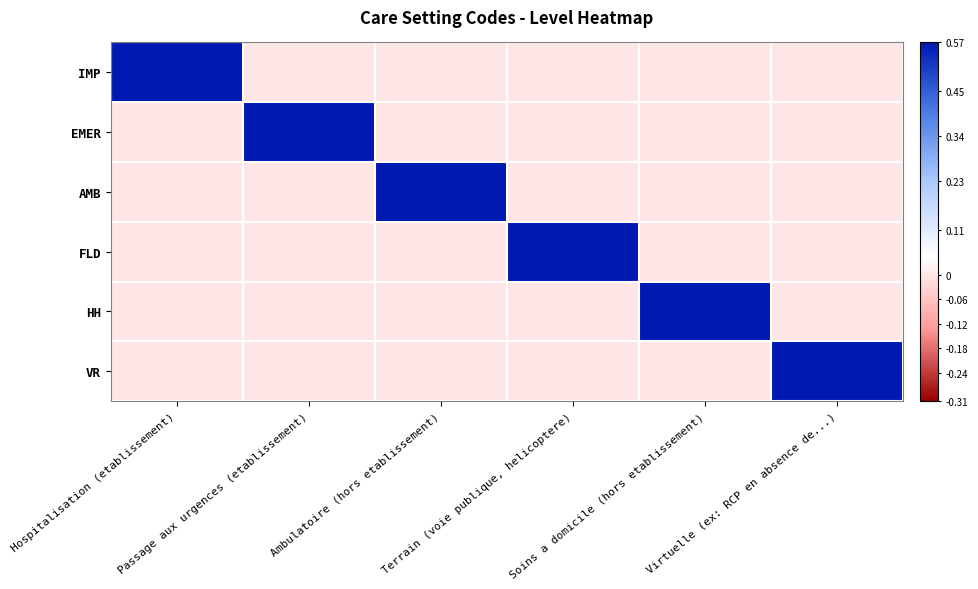

Count the number of data series in this chart.

6